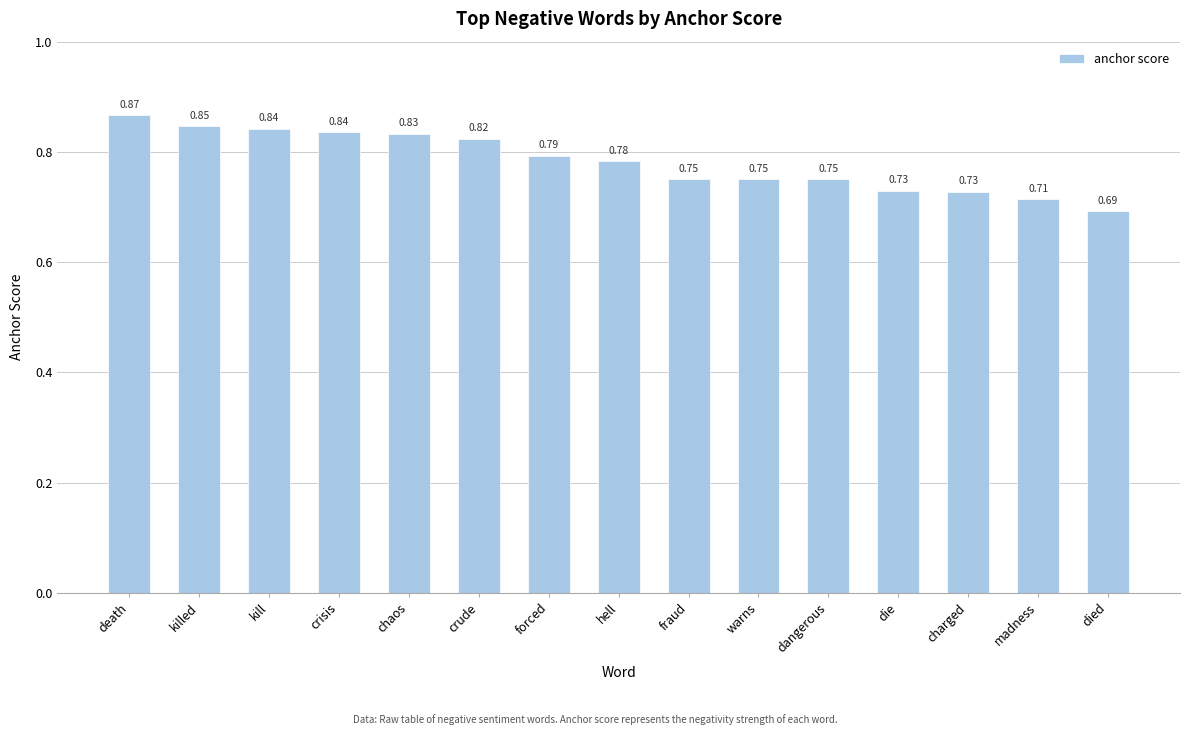

What is the label of the 8th bar from the right?

hell